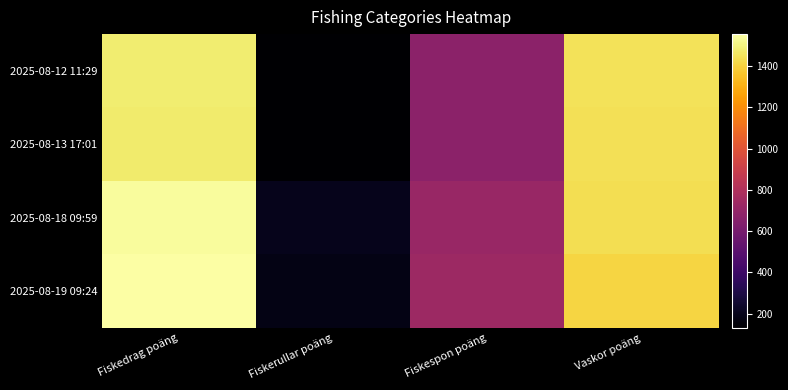

Which has a higher value, Fiskedrag poäng or Fiskespon poäng?

Fiskedrag poäng